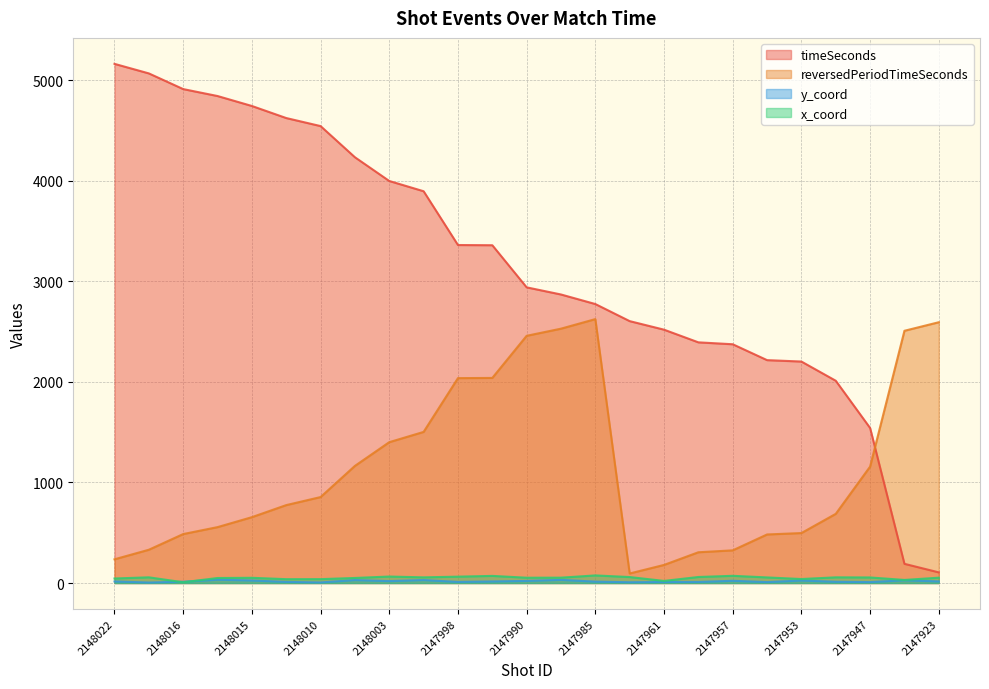

At which label is y_coord closest to 18?

2148003